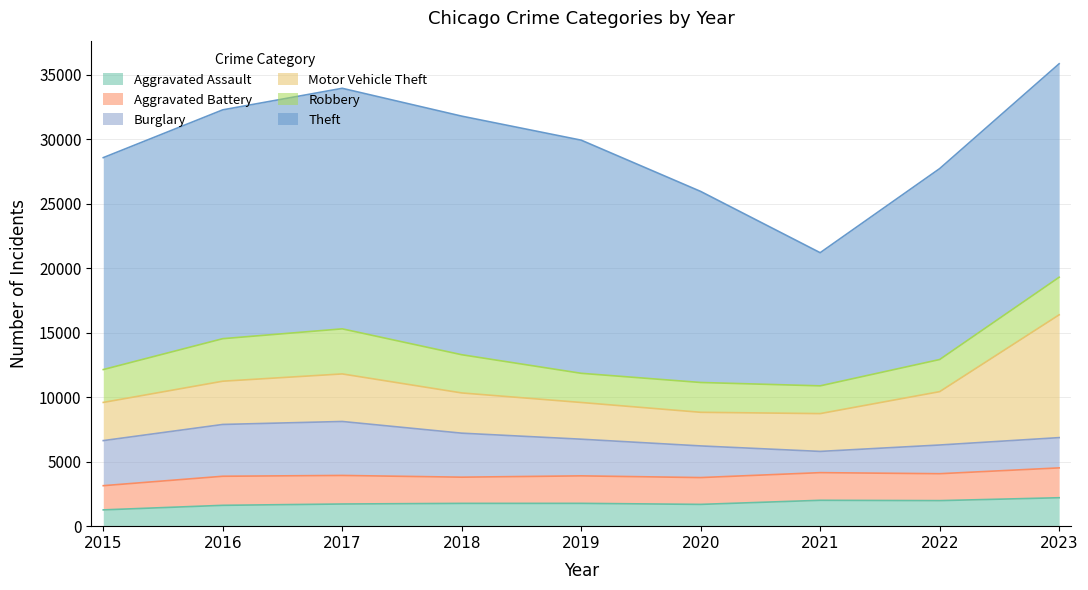

What is the average value of the Aggravated Assault series?

1779